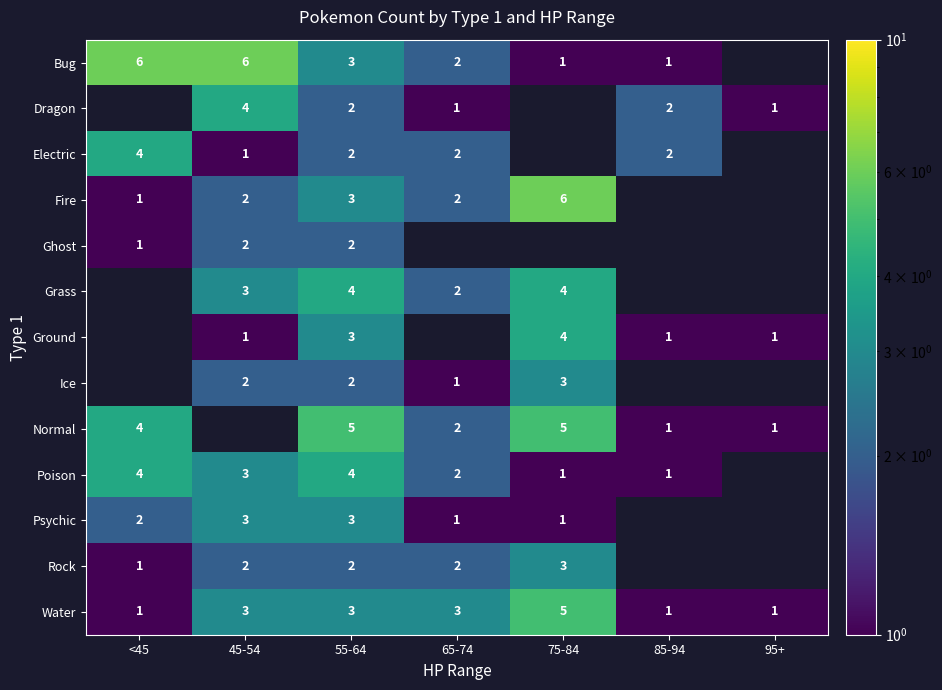

Is the value of Water at 55-64 greater than the value of Normal at <45?

No